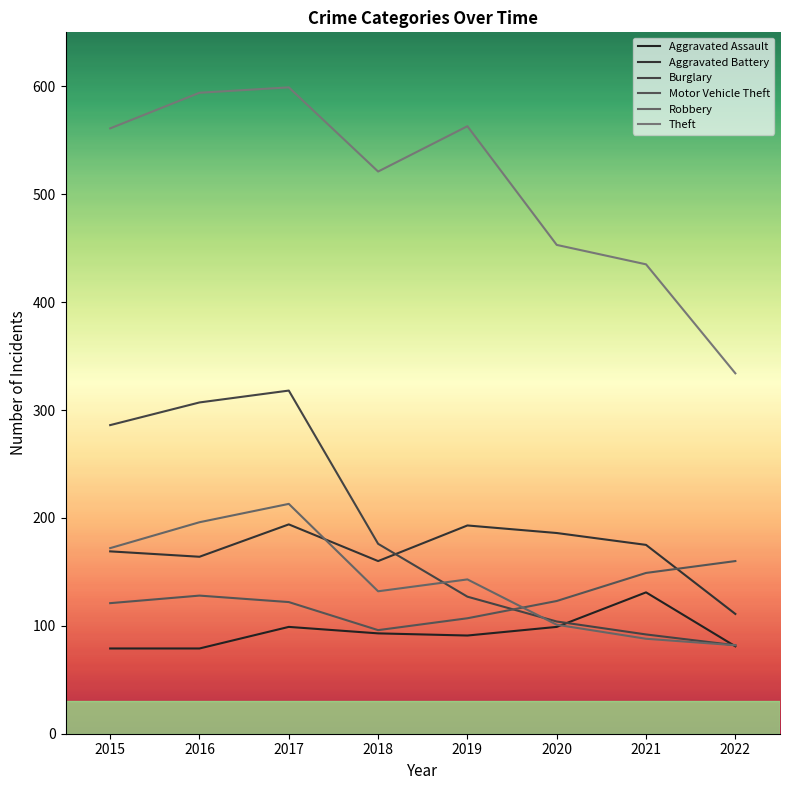

Reading left to right, list all the values displayed in this chart.

Aggravated Assault: 79	79	99	93	91	99	131	81
Aggravated Battery: 169	164	194	160	193	186	175	111
Burglary: 286	307	318	176	127	104	92	82
Motor Vehicle Theft: 121	128	122	96	107	123	149	160
Robbery: 172	196	213	132	143	101	88	82
Theft: 561	594	599	521	563	453	435	334